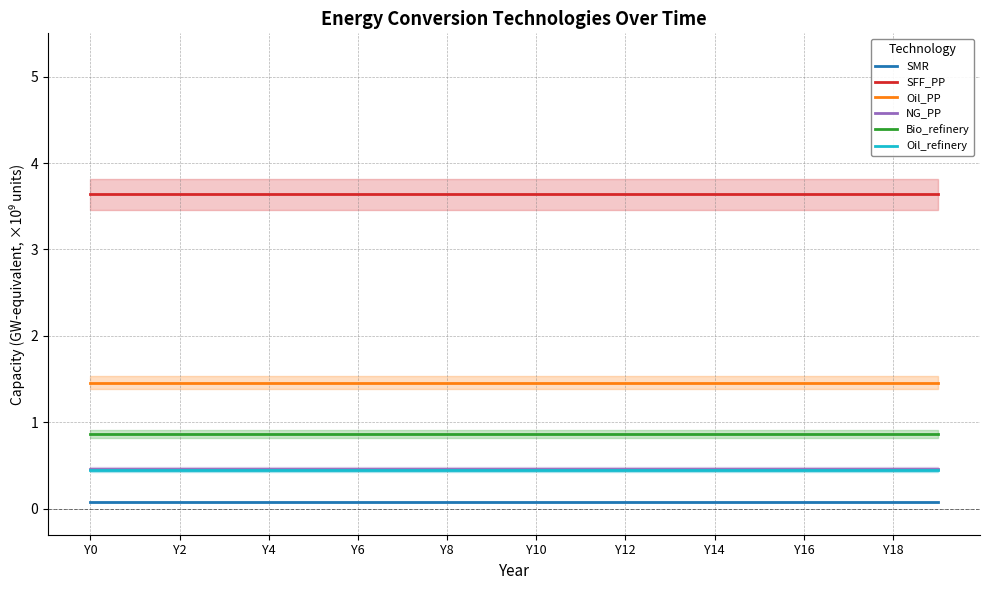

Which category has the highest value in the Bio_refinery series?

Y0